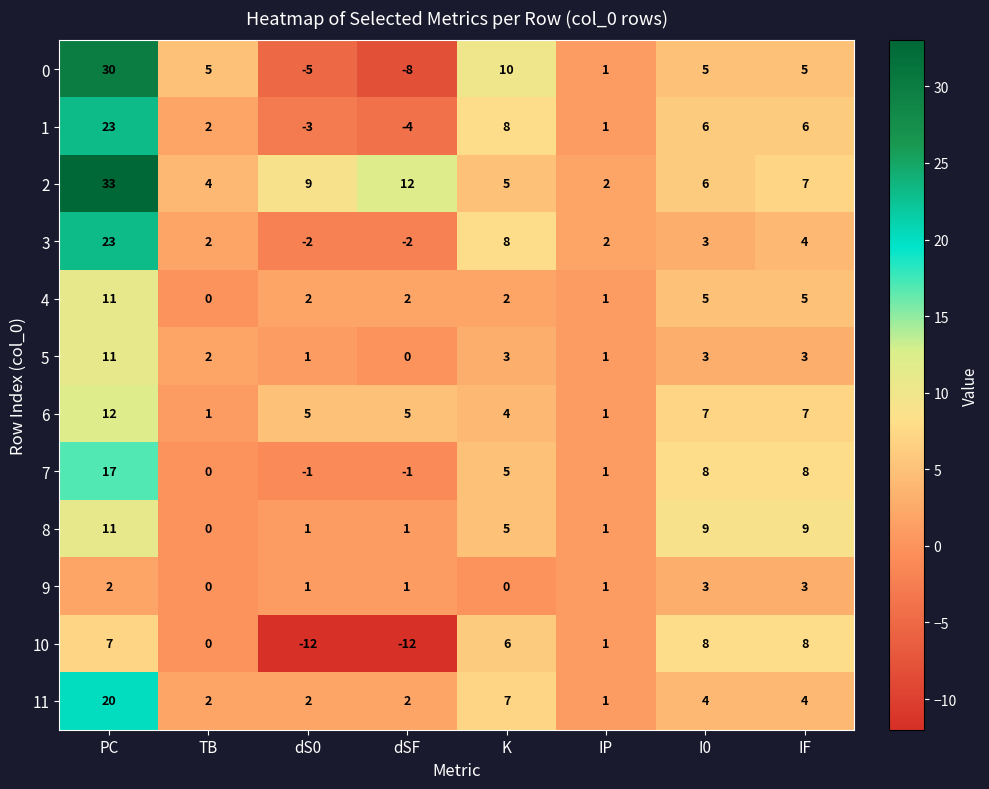

The 11 series shows 14 at PC. True or false?

False